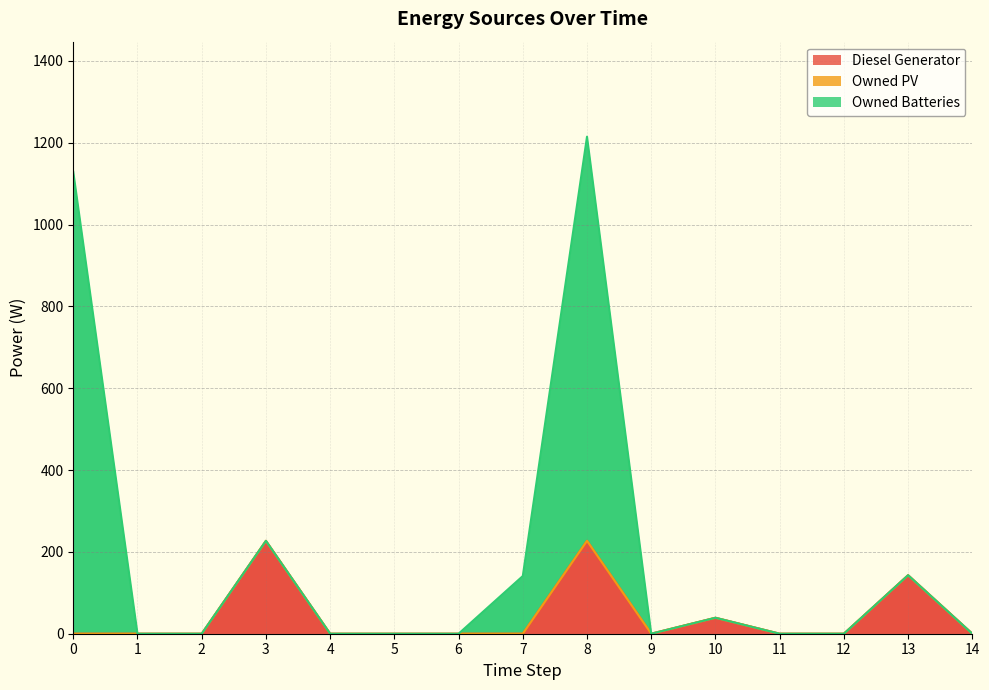

Between 10 and 2, which is larger?

10